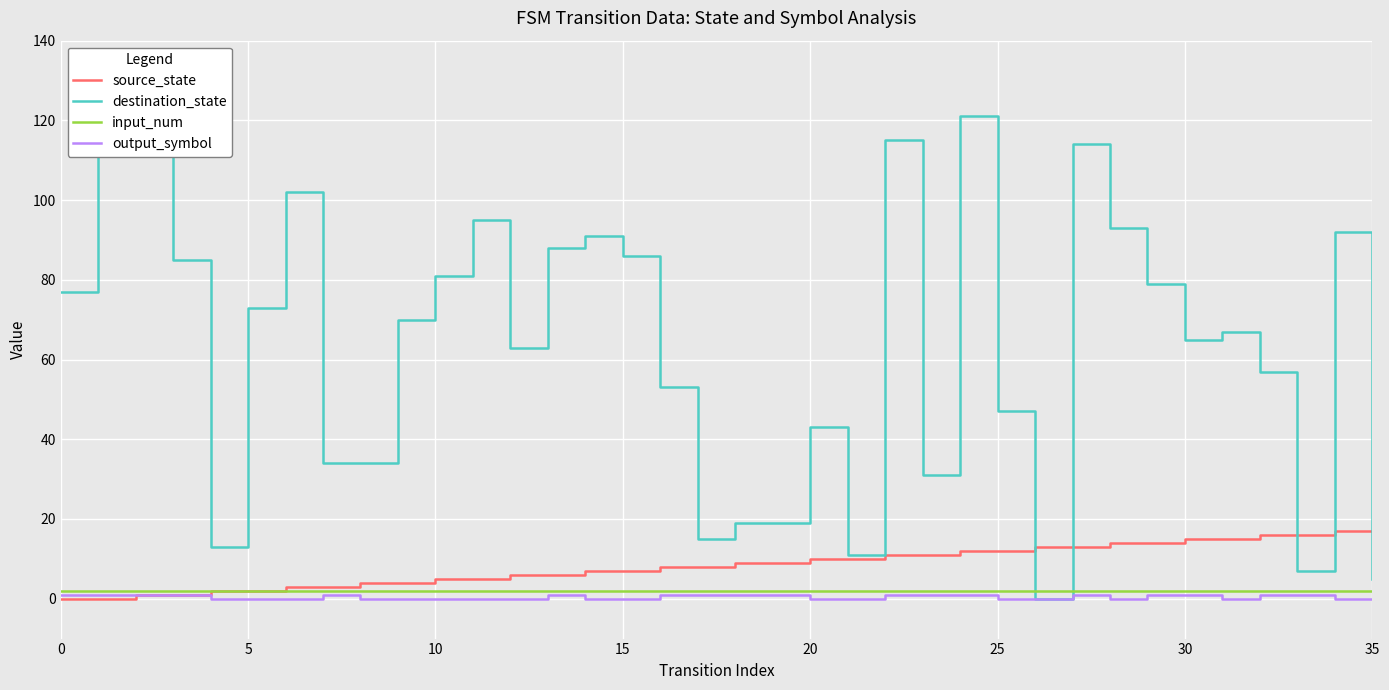

The output_symbol series shows 0 at 20. True or false?

True